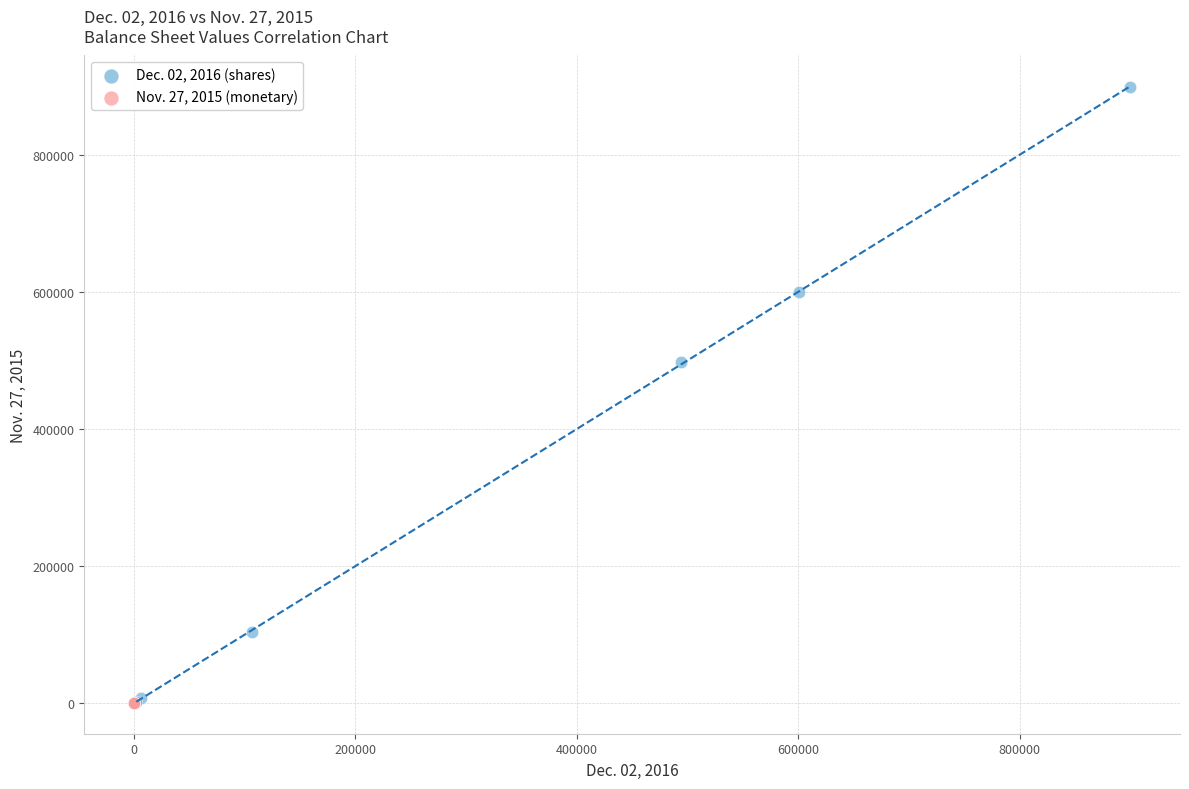

Which series has the widest spread of Y values?

Dec. 02, 2016 (shares)